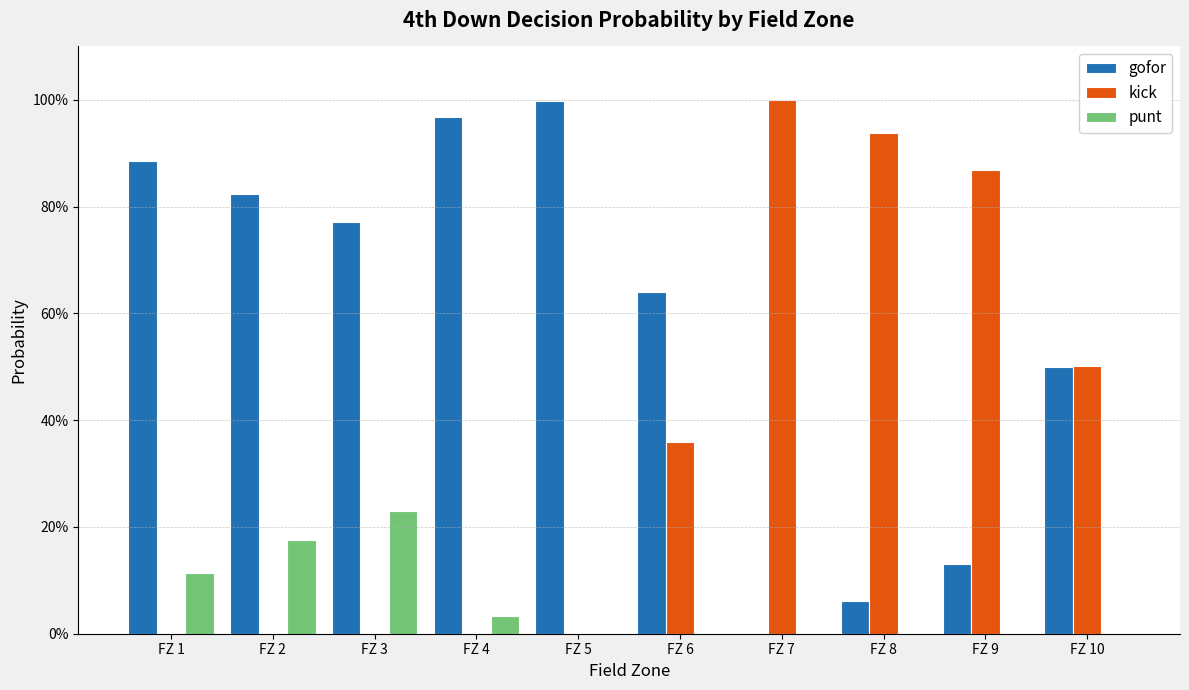

Rank the series at FZ 4 from lowest to highest value.

kick, punt, gofor